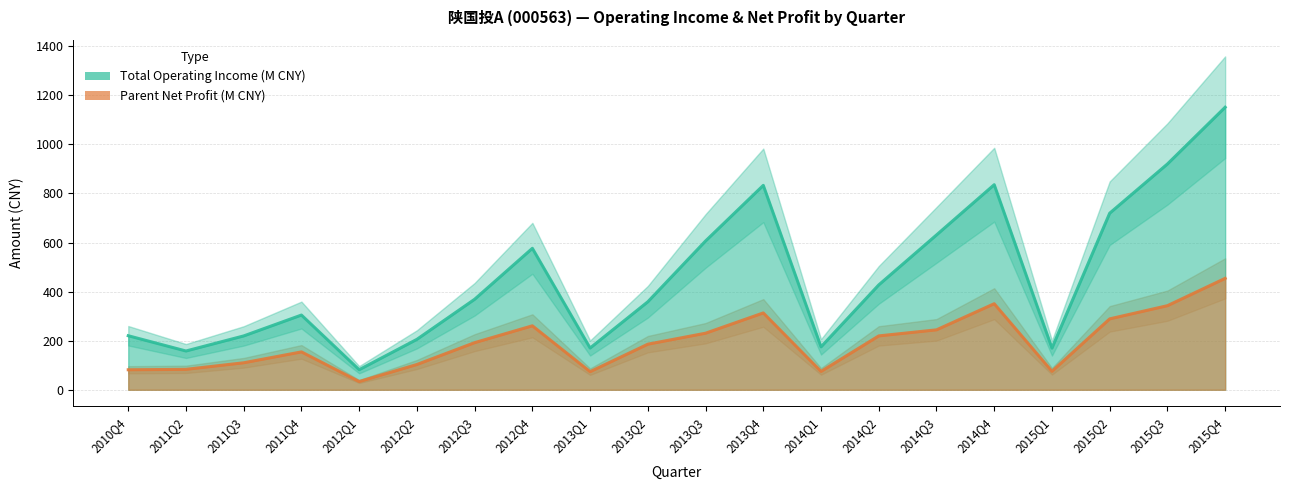

What is the lowest value of the Parent Net Profit (M CNY) series?

33.6